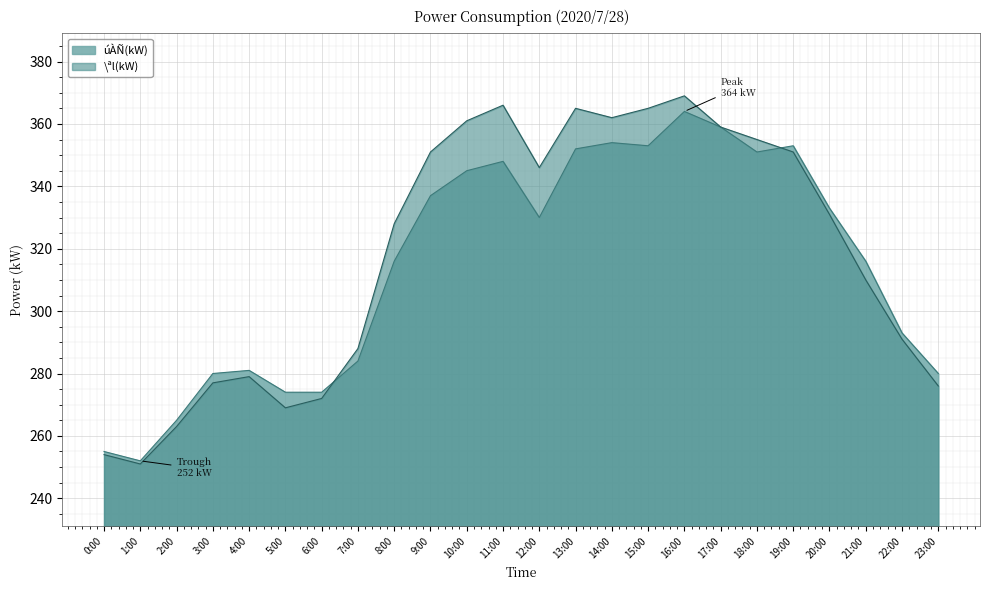

Reading right to left, list all the values displayed in this chart.

úÀÑ(kW): 23:00=280	22:00=293	21:00=316	20:00=333	19:00=353	18:00=351	17:00=359	16:00=364	15:00=353	14:00=354	13:00=352	12:00=330	11:00=348	10:00=345	9:00=337	8:00=316	7:00=284	6:00=274	5:00=274	4:00=281	3:00=280	2:00=265	1:00=252	0:00=255
\ªl(kW): 23:00=276	22:00=291	21:00=310	20:00=331	19:00=351	18:00=355	17:00=359	16:00=369	15:00=365	14:00=362	13:00=365	12:00=346	11:00=366	10:00=361	9:00=351	8:00=328	7:00=288	6:00=272	5:00=269	4:00=279	3:00=277	2:00=263	1:00=251	0:00=254